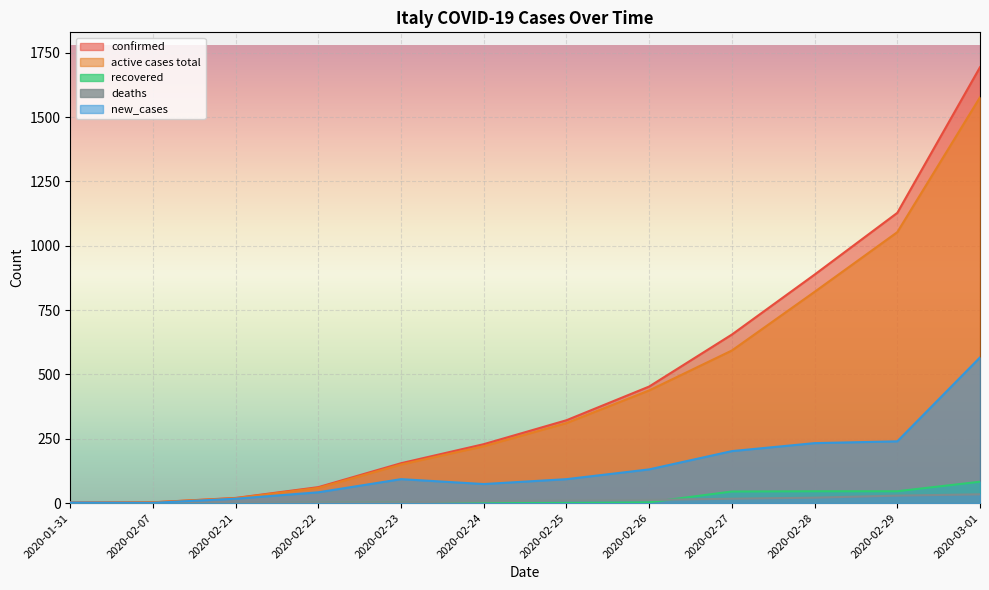

At how many categories does at least one series exceed 758?

3